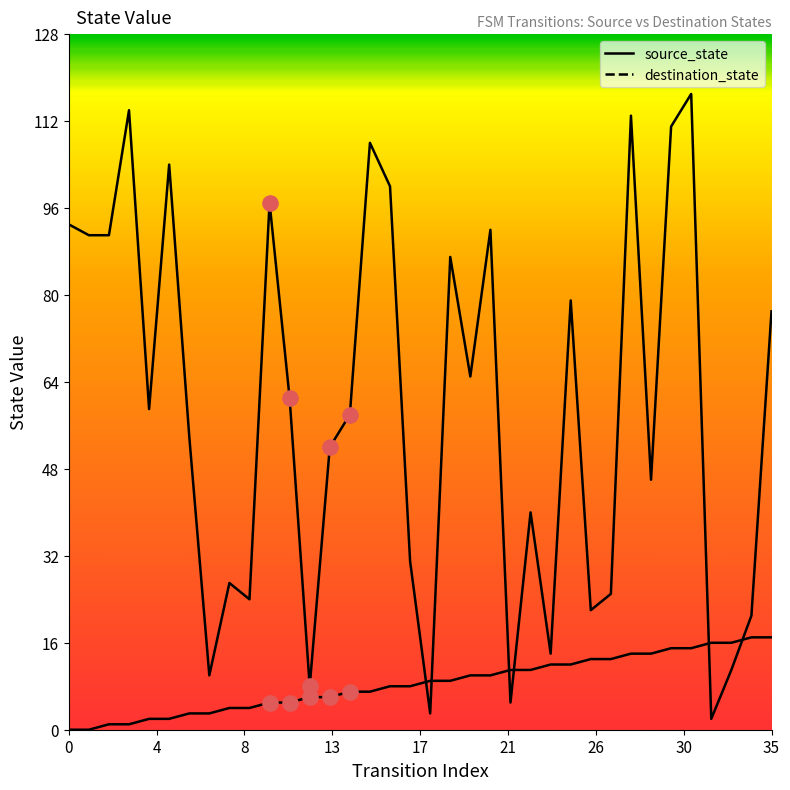

What are all the series names shown in the legend?

source_state, destination_state